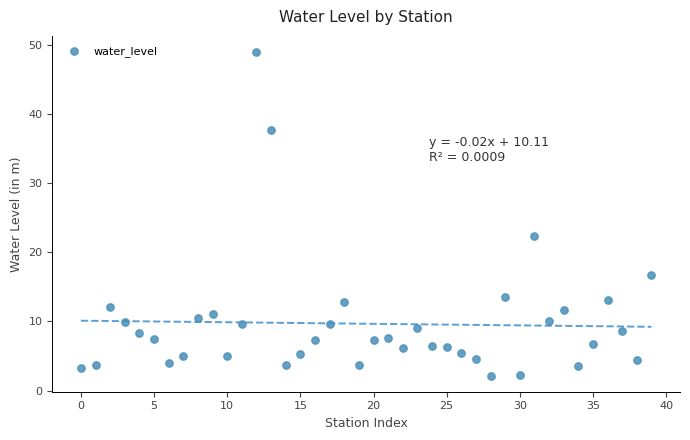

What Y value in the scatter plot is closest to 25?

22.4